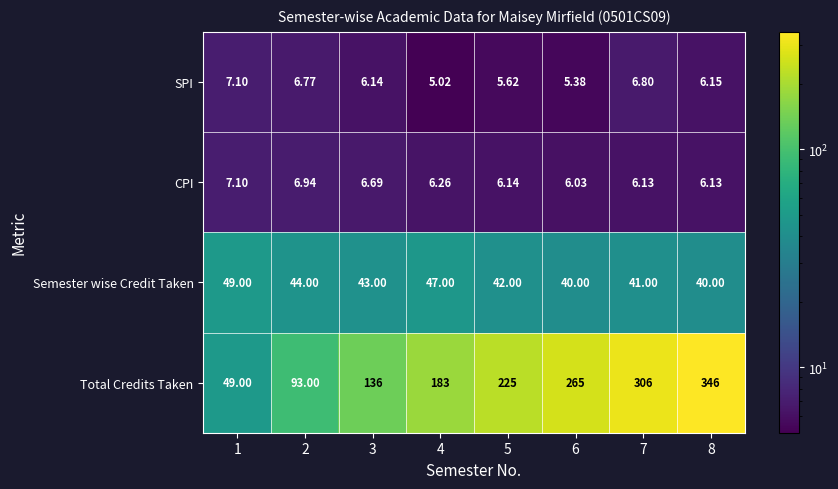

At how many categories does at least one series exceed 196?

4